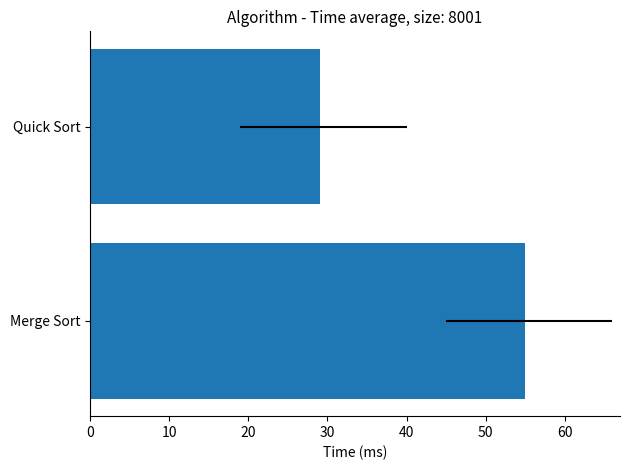

What is the change in value from Merge Sort to Quick Sort?

-26